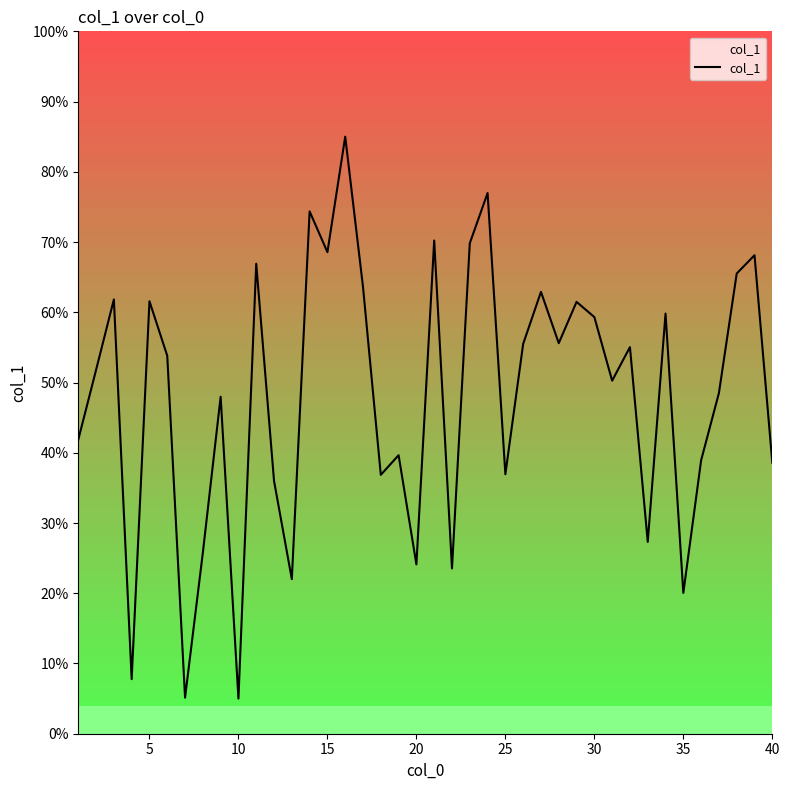

What is the maximum value shown in the chart?

85.0